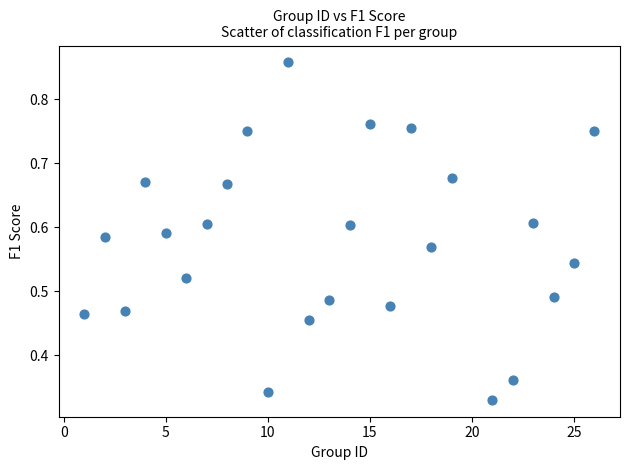

What is the range of X values (max minus min)?

25.0